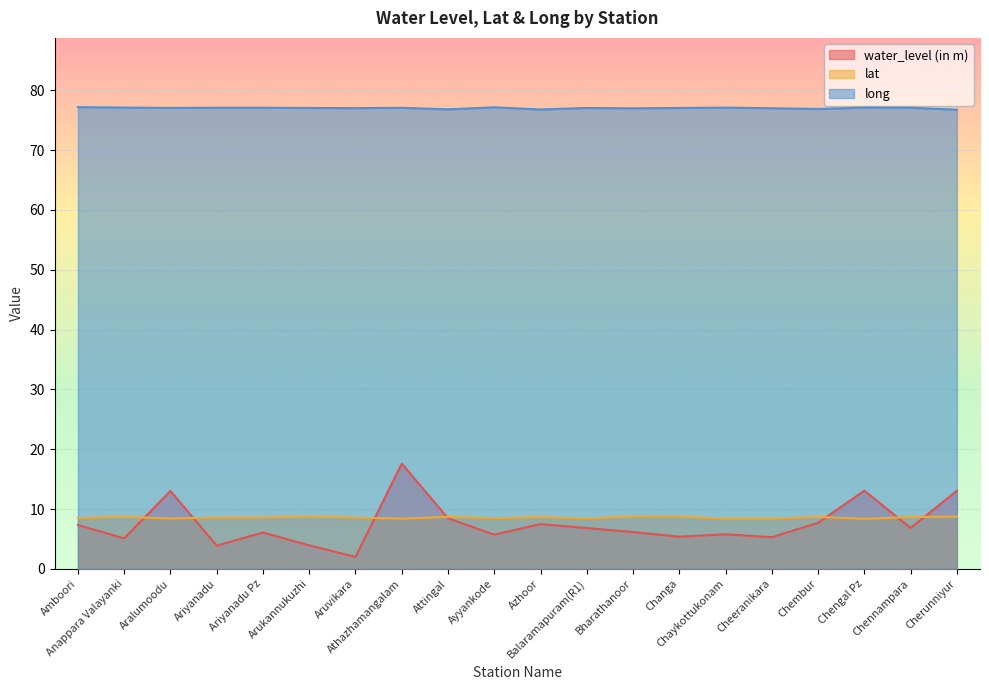

In lat, how many points are lower than both neighbors (excluding endpoints)?

6